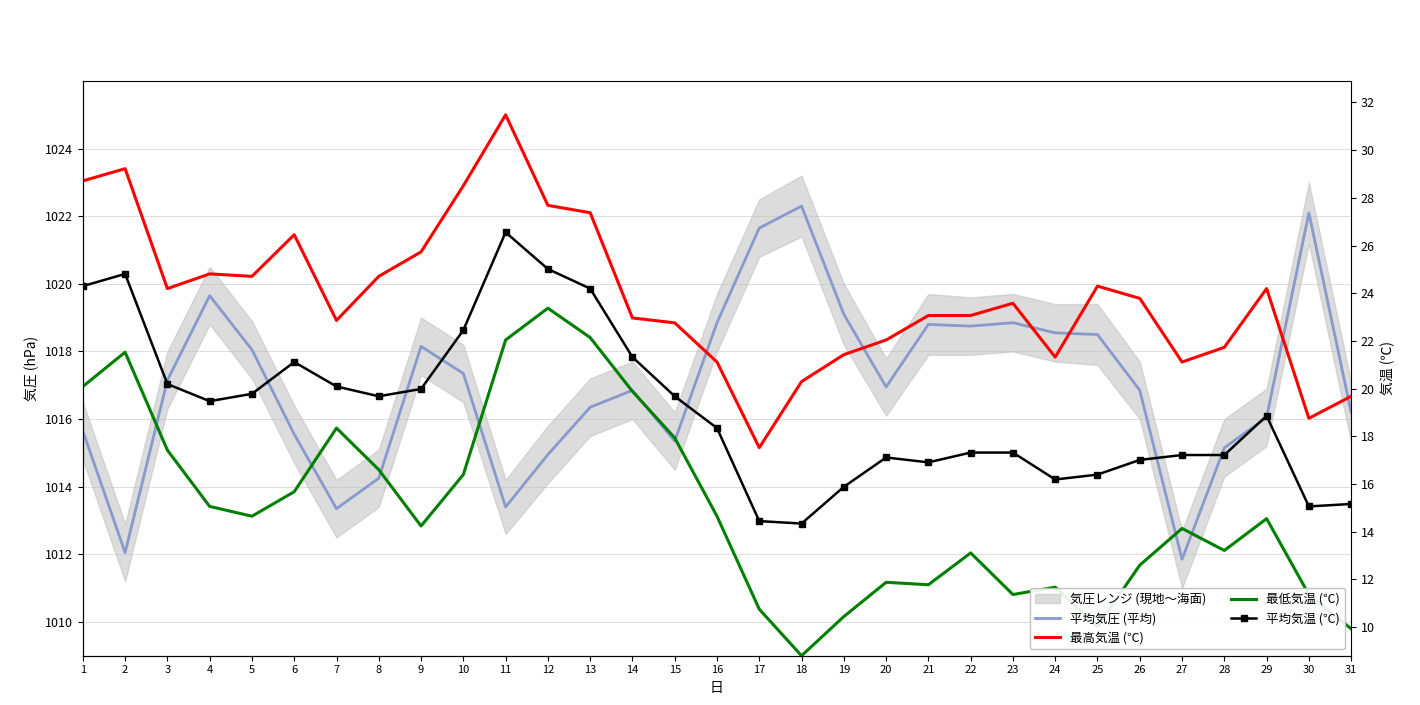

Which series has the widest spread of values?

平均気圧 (平均)